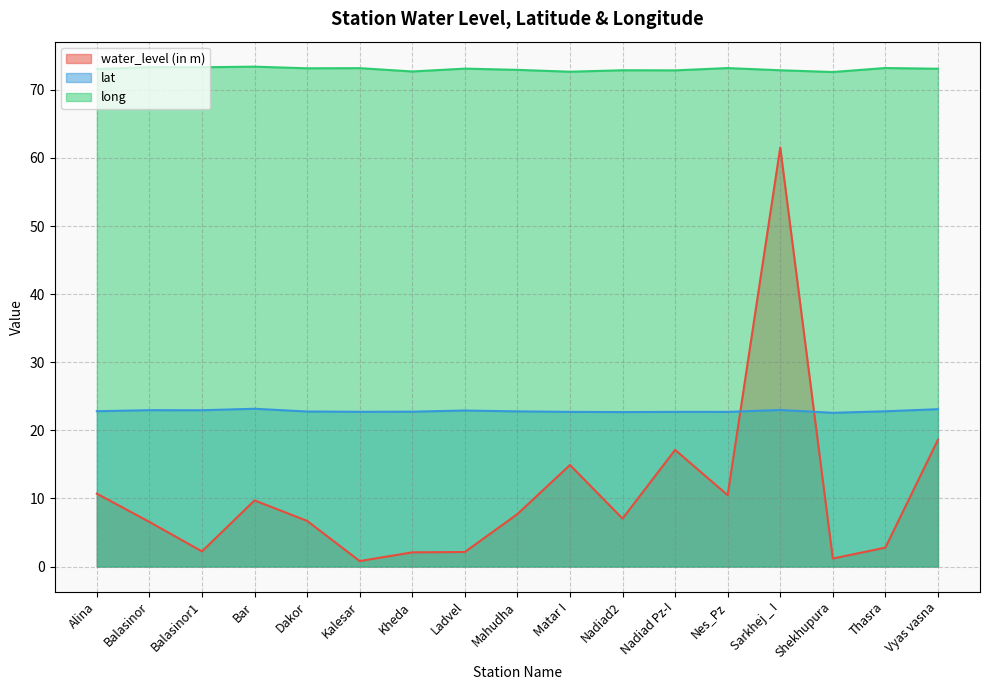

True or false: long and water_level (in m) cross at least once.

False